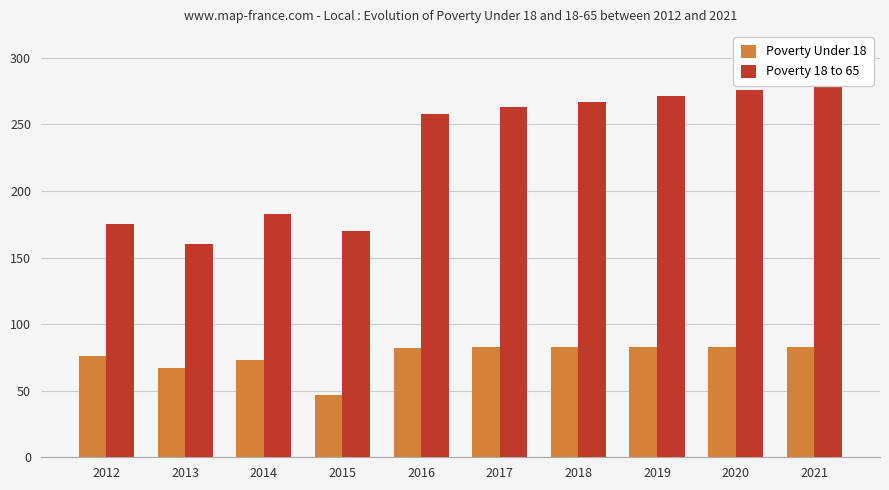

True or false: Poverty Under 18 has a value of 83 at 2017.

True